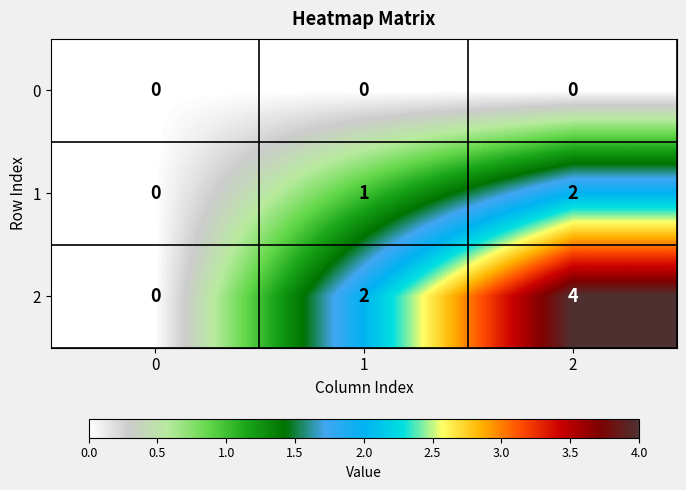

What is the total value across all series at 1?

3